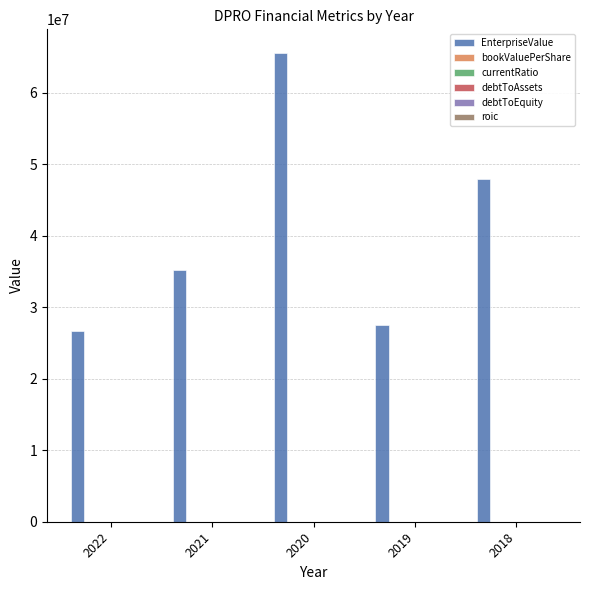

Which series has the largest total across all categories?

EnterpriseValue